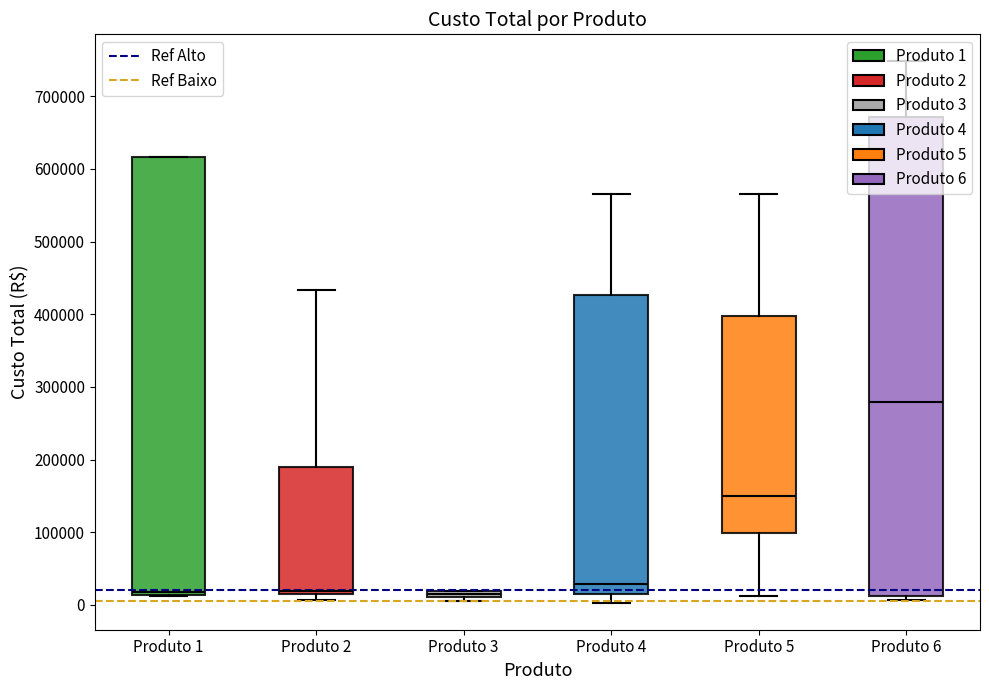

Where does the lower whisker of the box for Produto 4 end on the y-axis? The values are not printed on the chart, so give them approximately, as read against the axis.

0